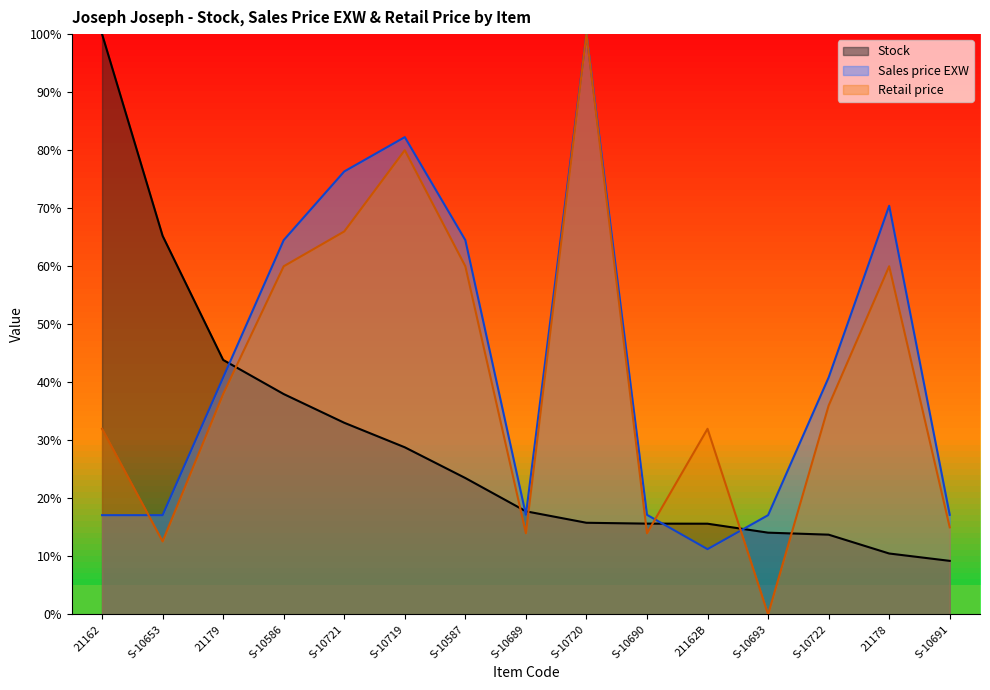

Does the chart display data point markers on the line(s)?

No